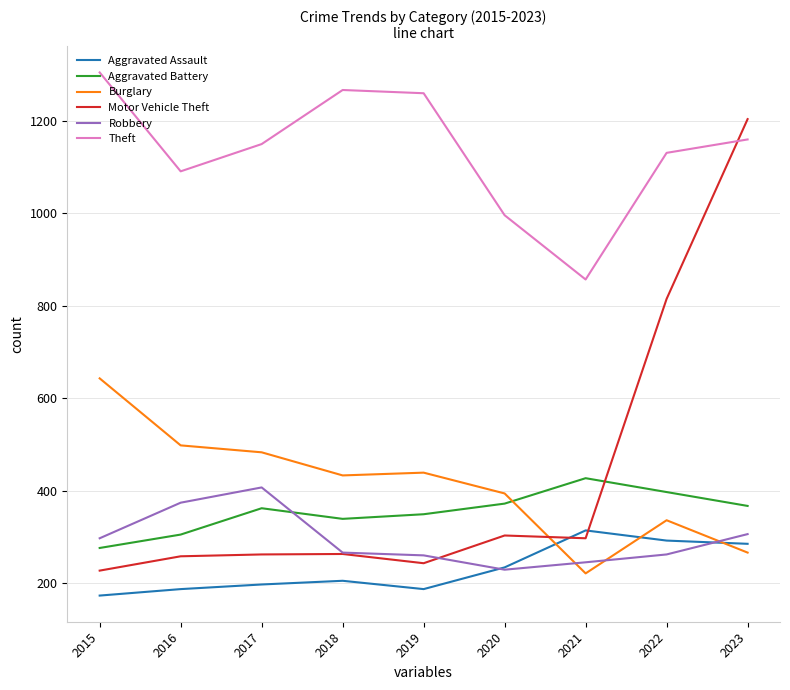

What is the difference between the highest and lowest values at 2021?

636